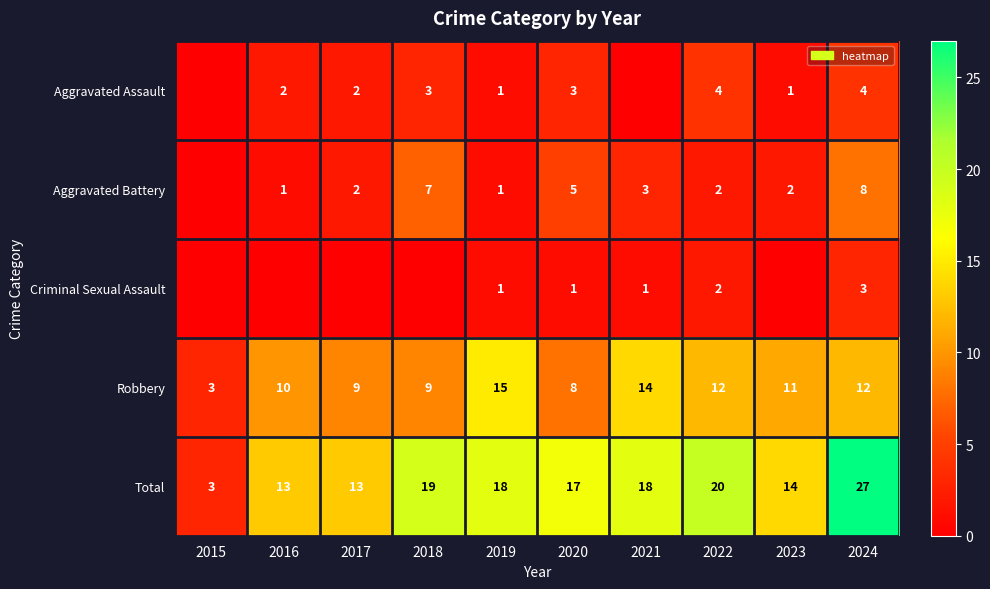

At which category is the sum across all series the highest?

2024